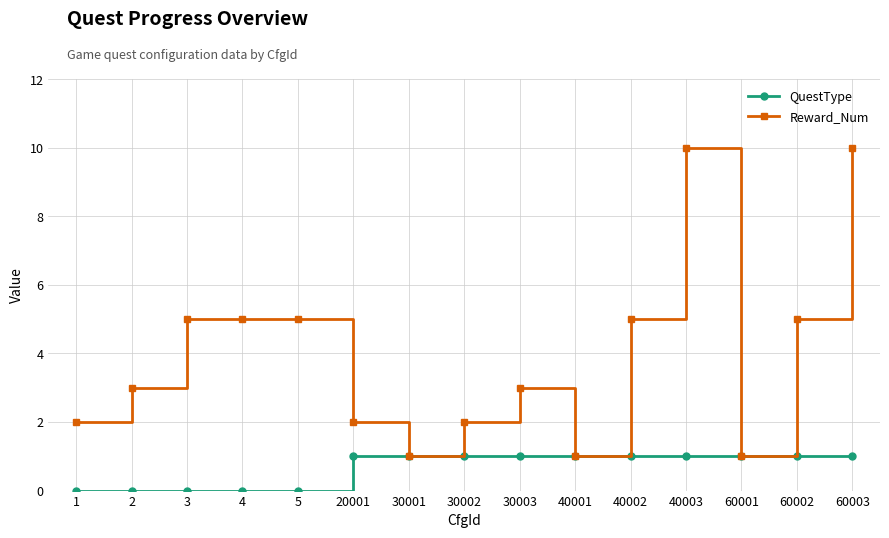

What is the value of the Reward_Num point at the 11th from the left?

5